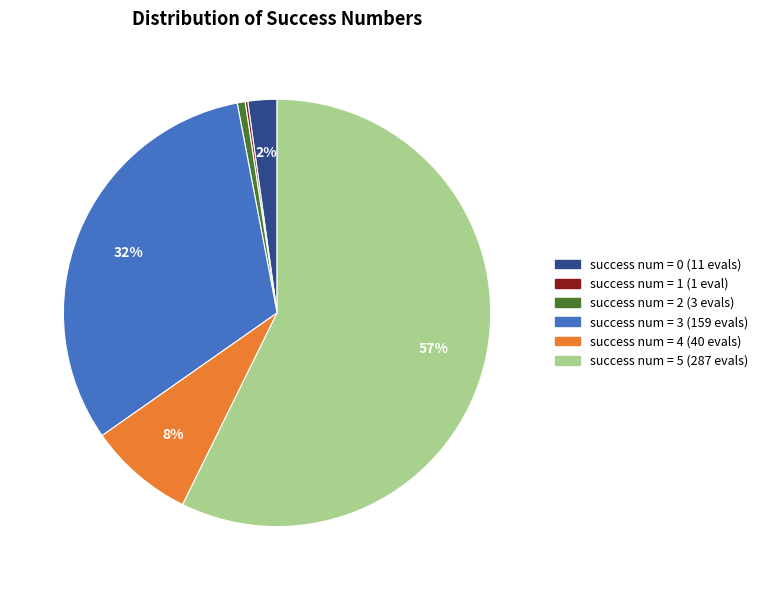

What is the largest slice in the pie chart?

success num = 5 (287 evals)